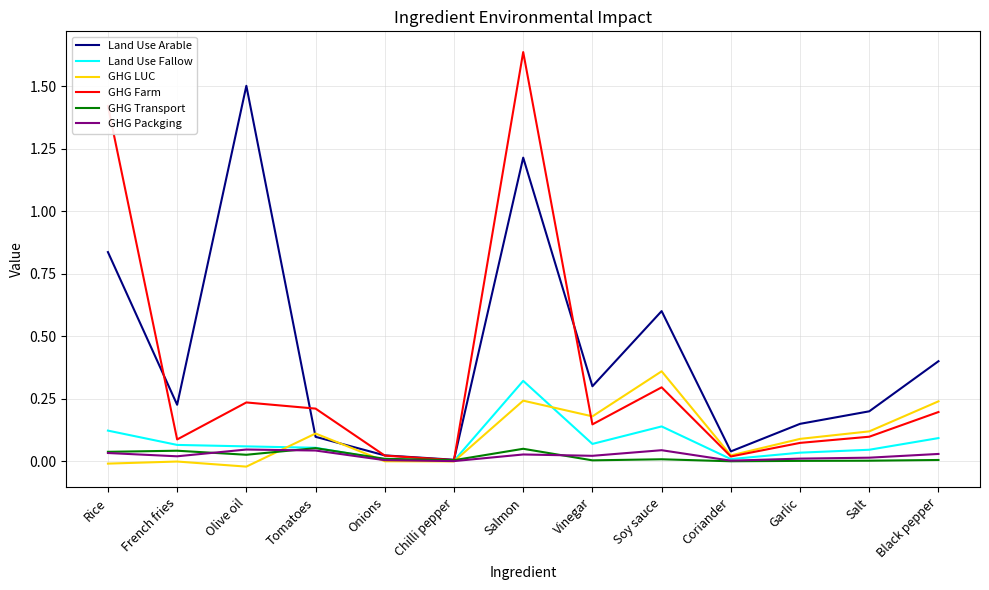

What position from the right is Tomatoes?

10